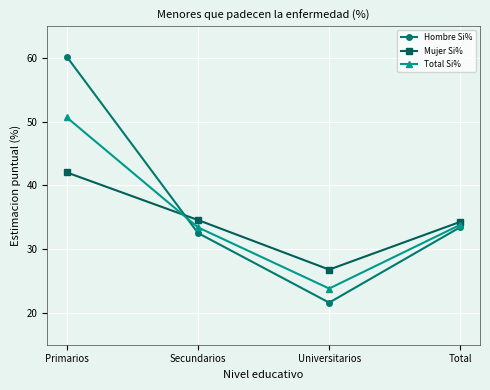

What is the total value across all series at Total?

101.5